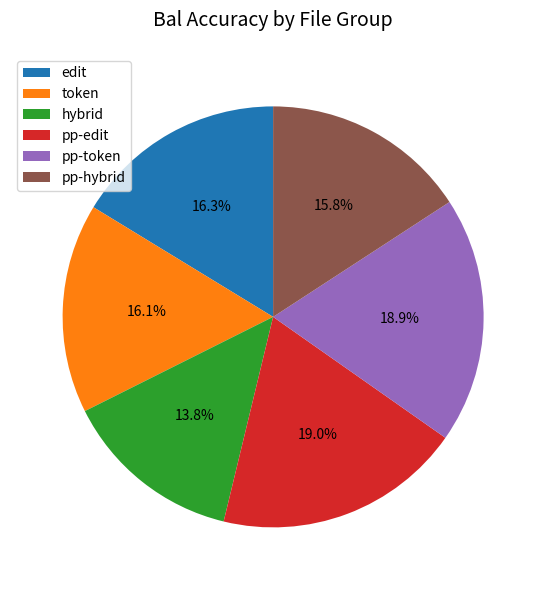

Combined, do pp-token and hybrid account for over 50%?

No